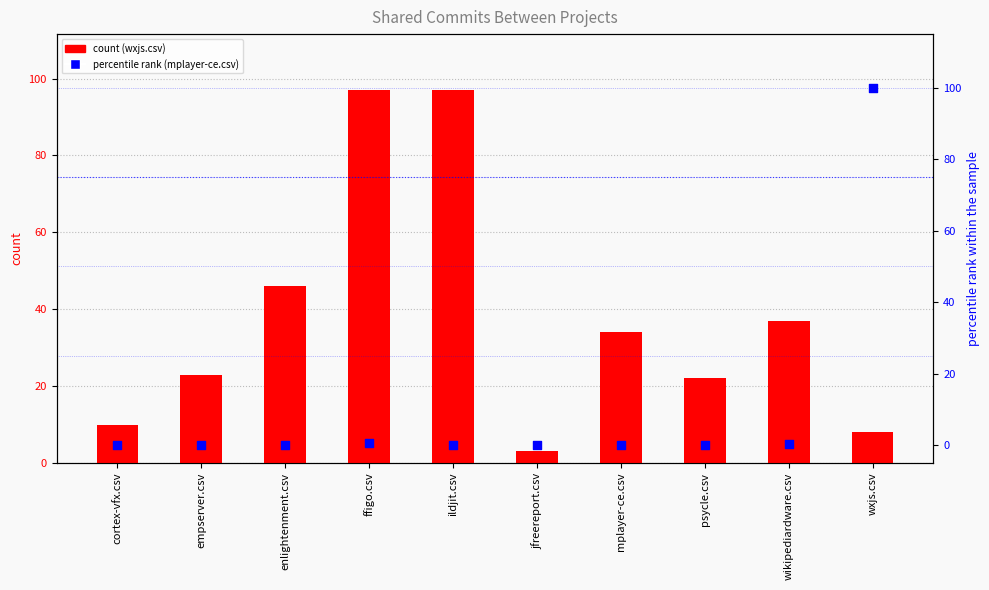

Which series has the largest total across all categories?

wxjs.csv